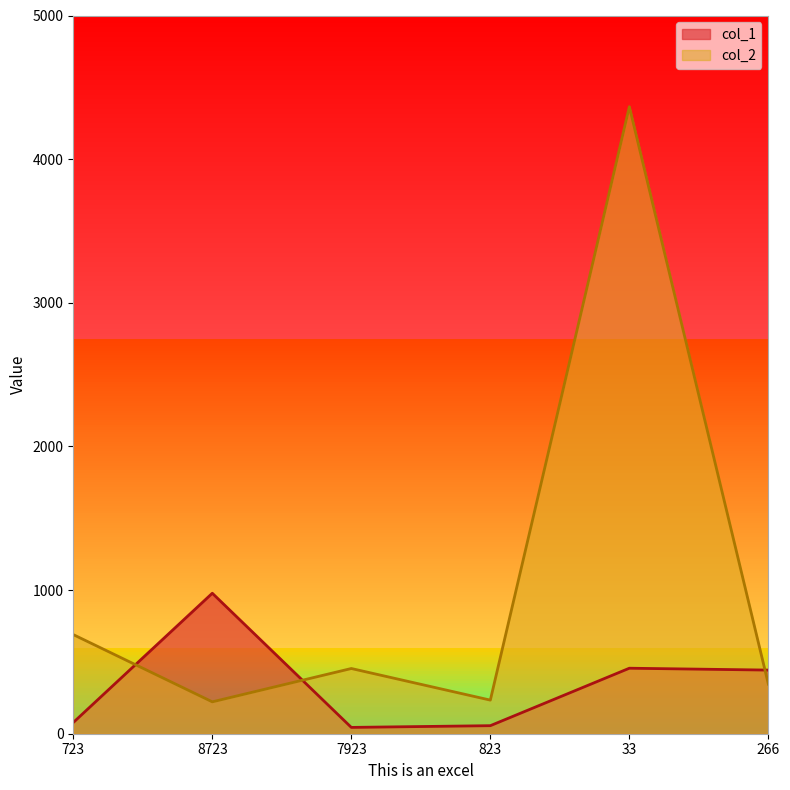

How many lines are shown in the chart?

2